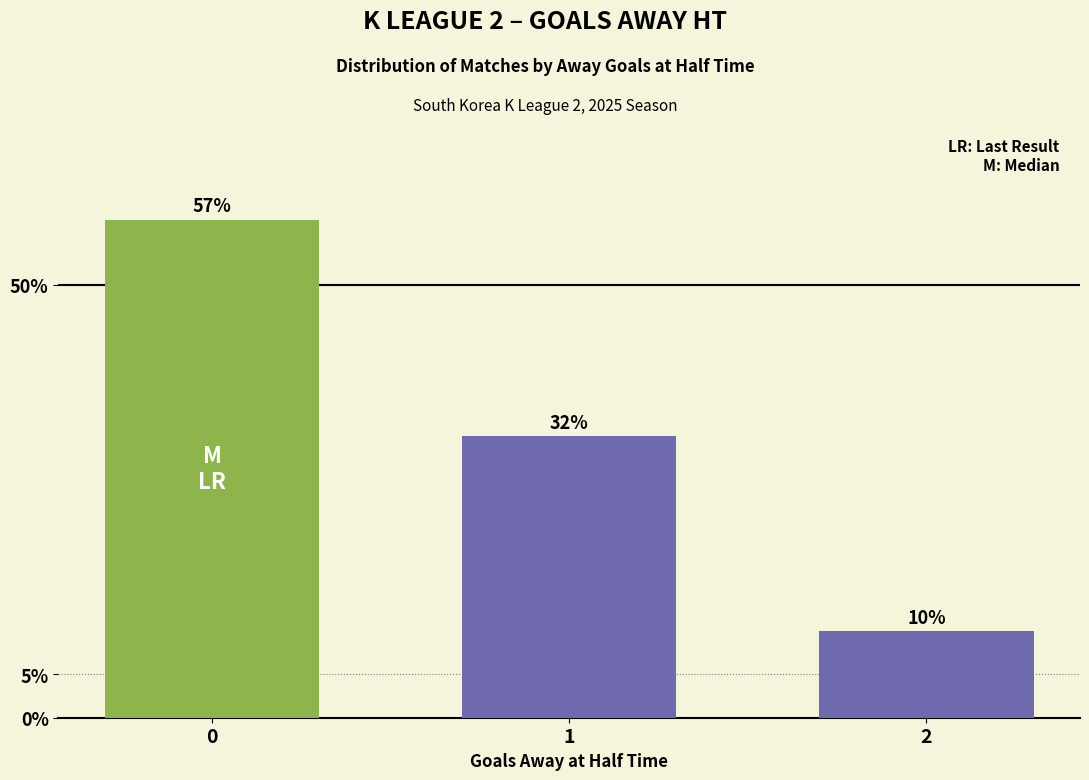

Is it true that the value at 1 is 0.5?

False